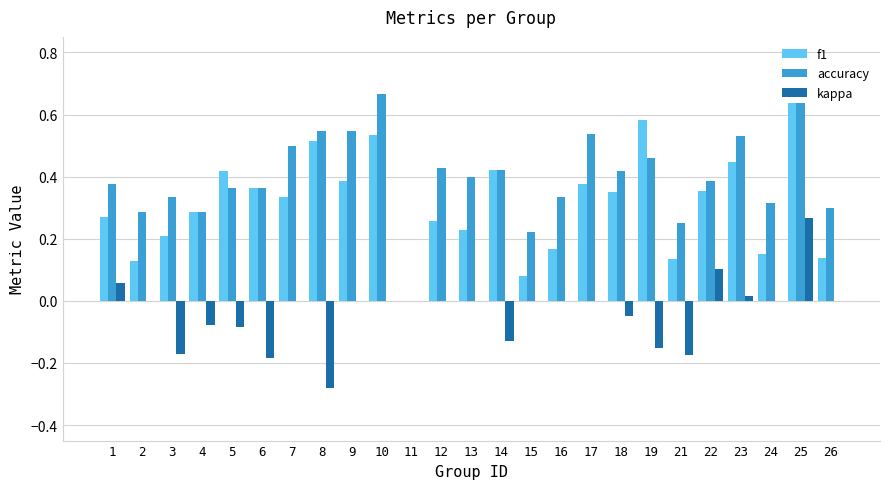

At which category is the sum across all series the highest?

25